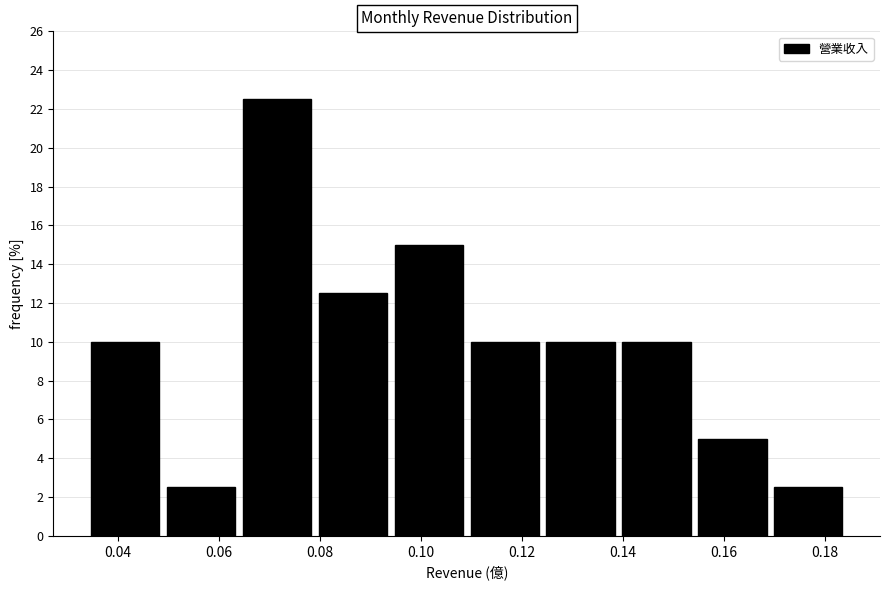

Which range on the x-axis has the tallest bar?

0.064 to 0.080